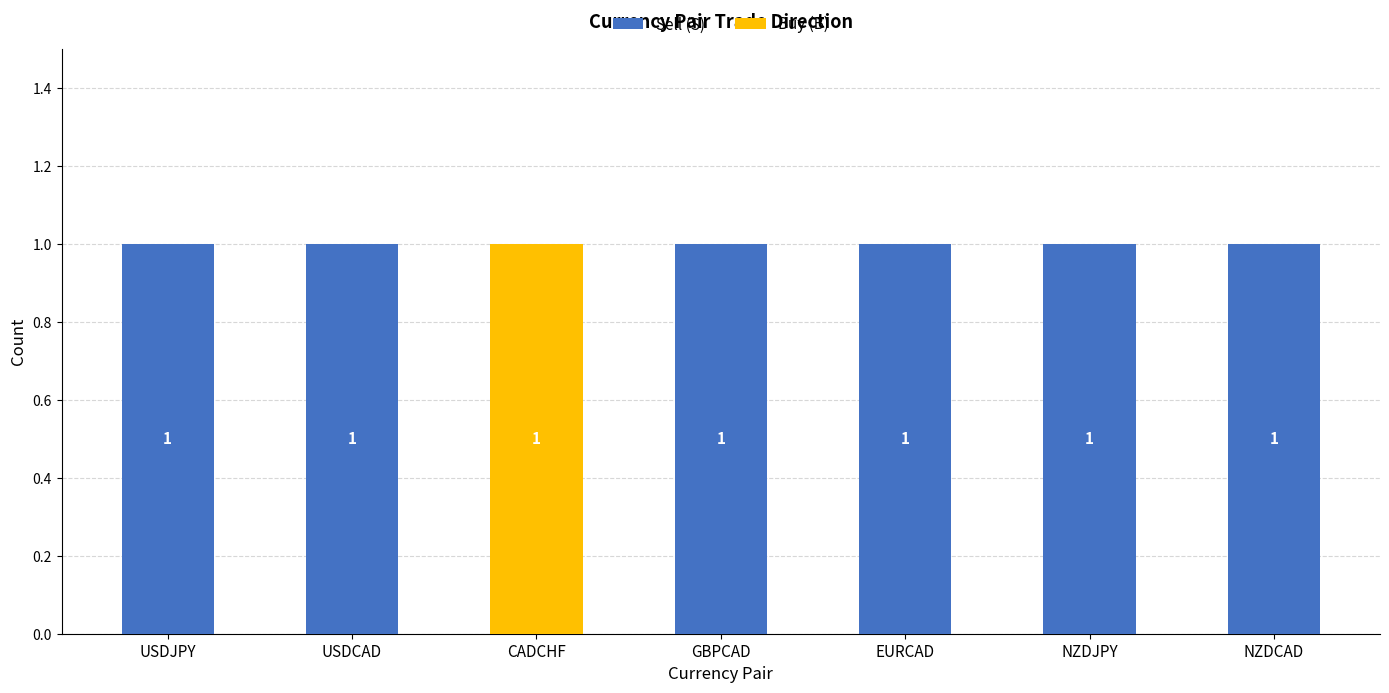

How many values in Sell (S) are above zero?

6